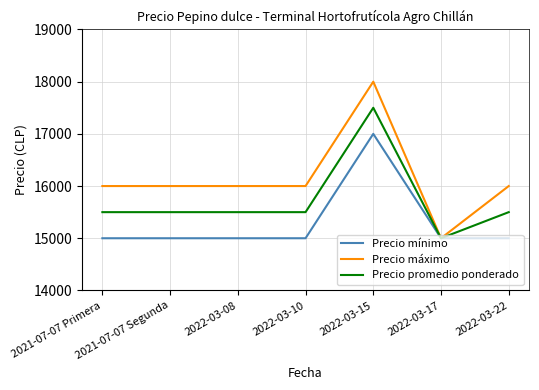

True or false: Precio mínimo has a value of 15000 at 2022-03-22.

True